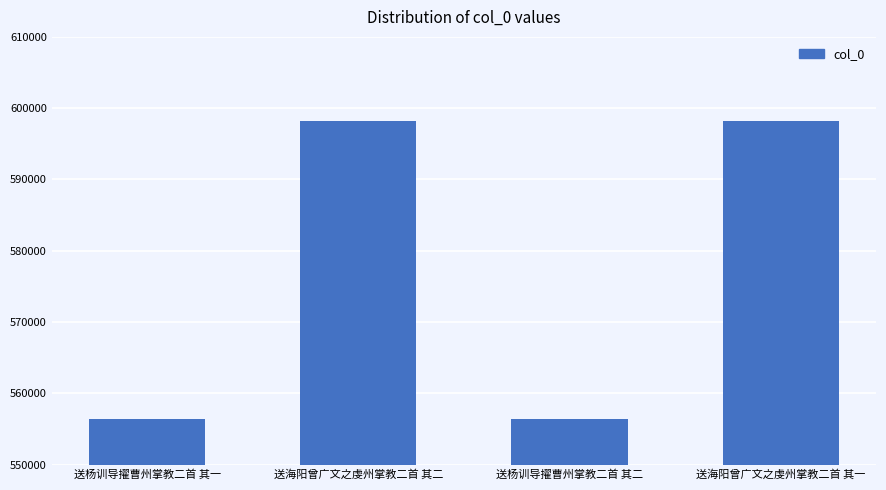

What is the smallest value displayed?

556428